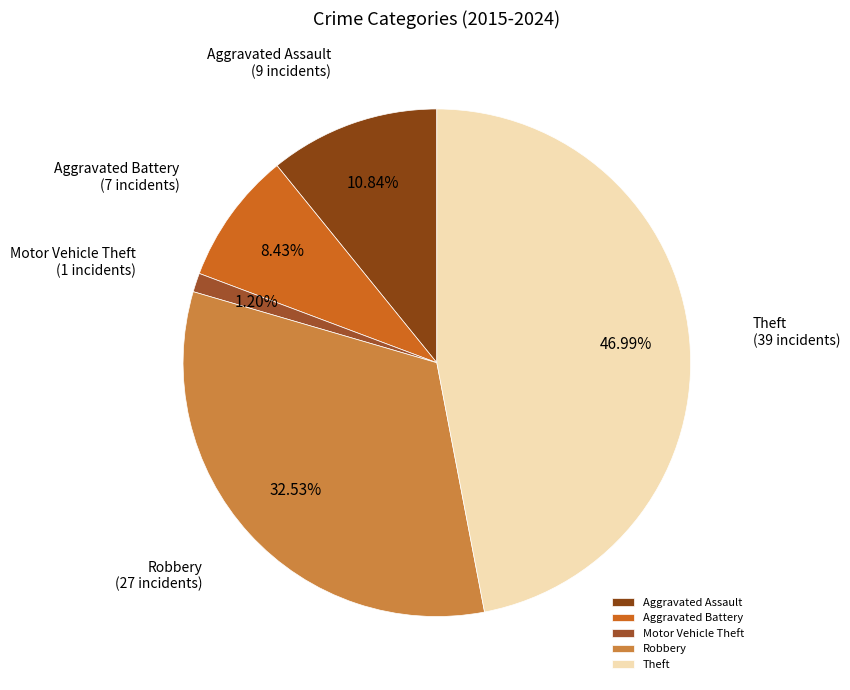

What percentage do Robbery and Theft together represent?

79.5%